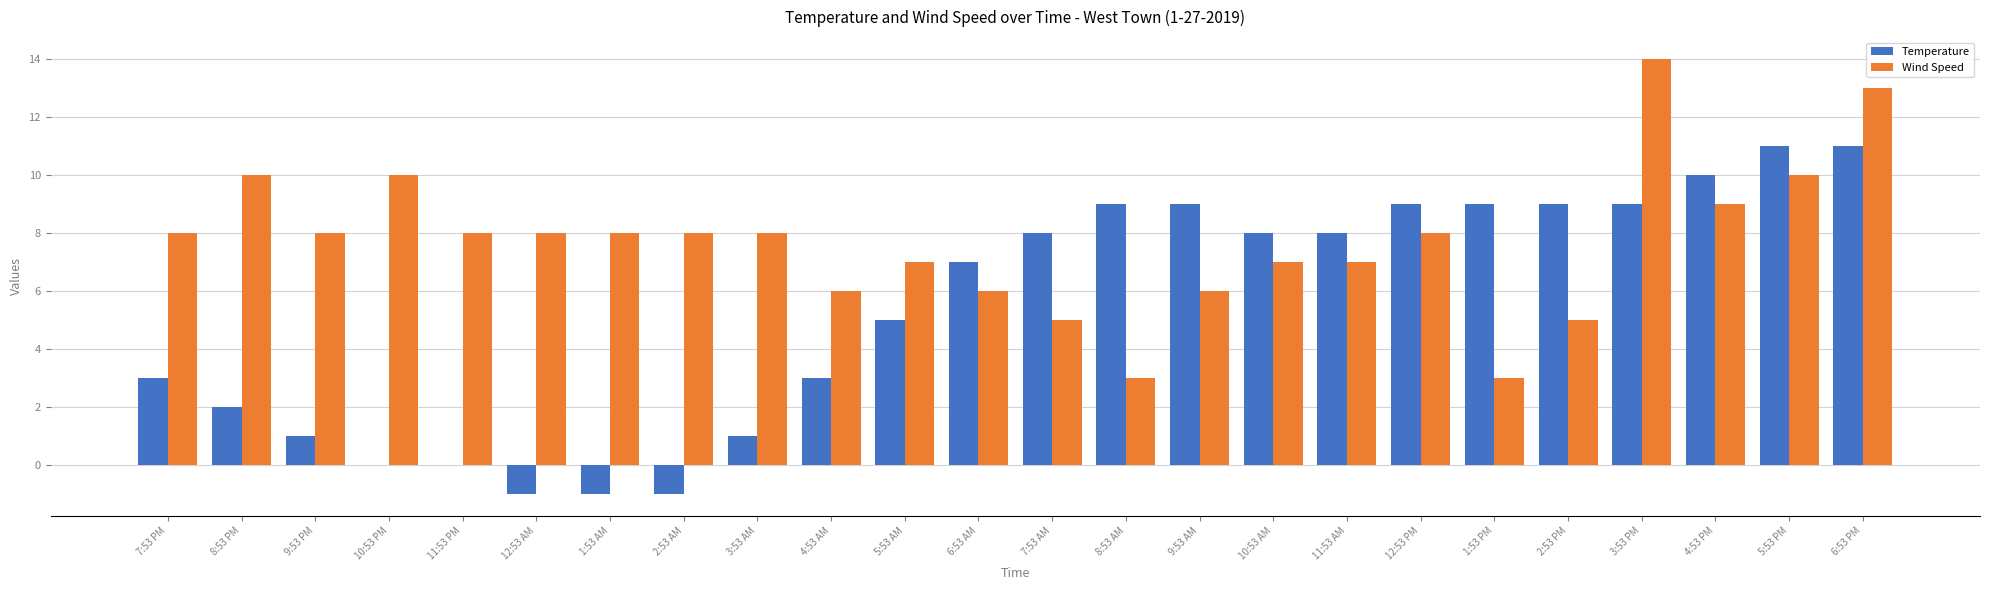

What is the highest value of the Temperature series?

11